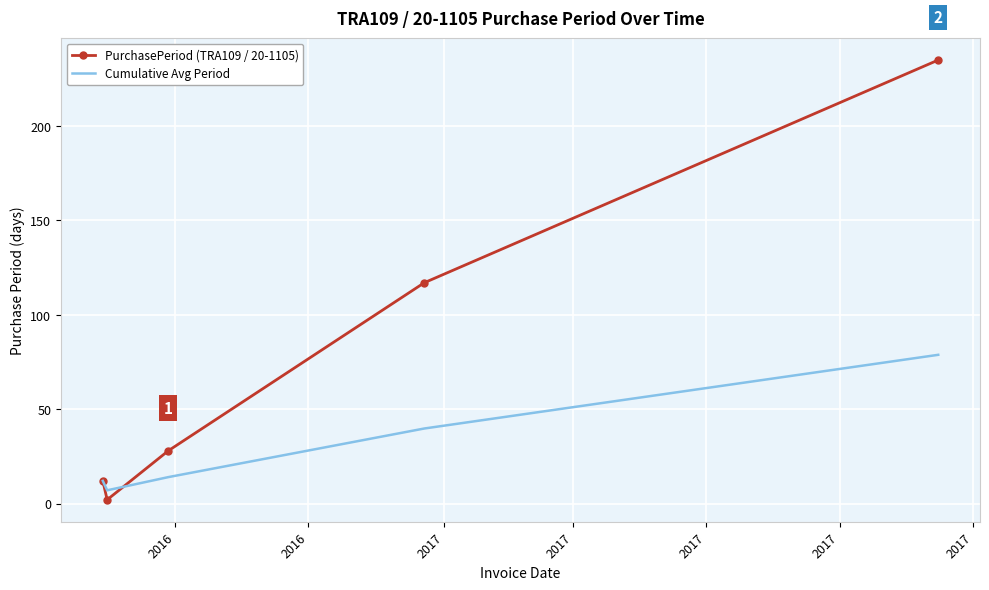

List the series in order of their peak value, highest first.

PurchasePeriod (TRA109 / 20-1105), Cumulative Avg Period